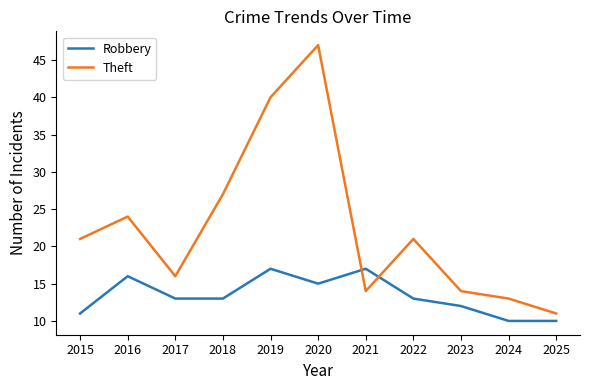

How many Robbery values are between 11 and 16?

7